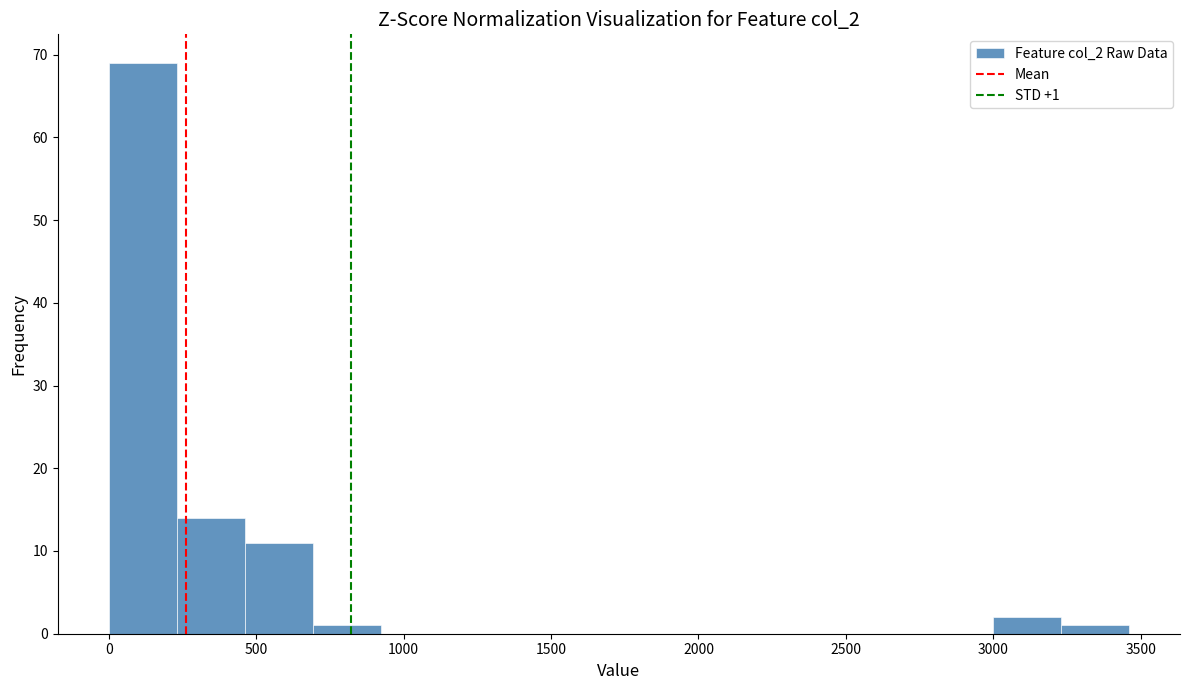

Over which range of the x-axis is the bar tallest?

0 to 250